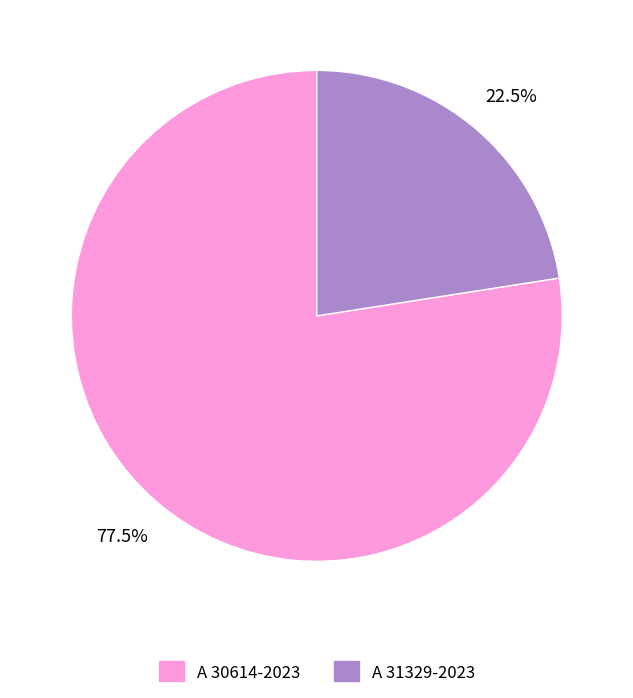

What is the ratio of the value at A 31329-2023 to the value at A 30614-2023?

0.3